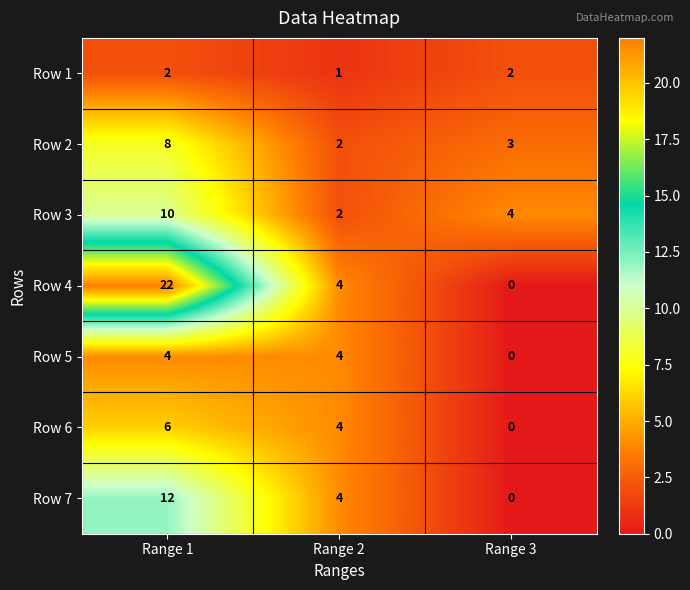

Which series has the largest total across all categories?

Row 4